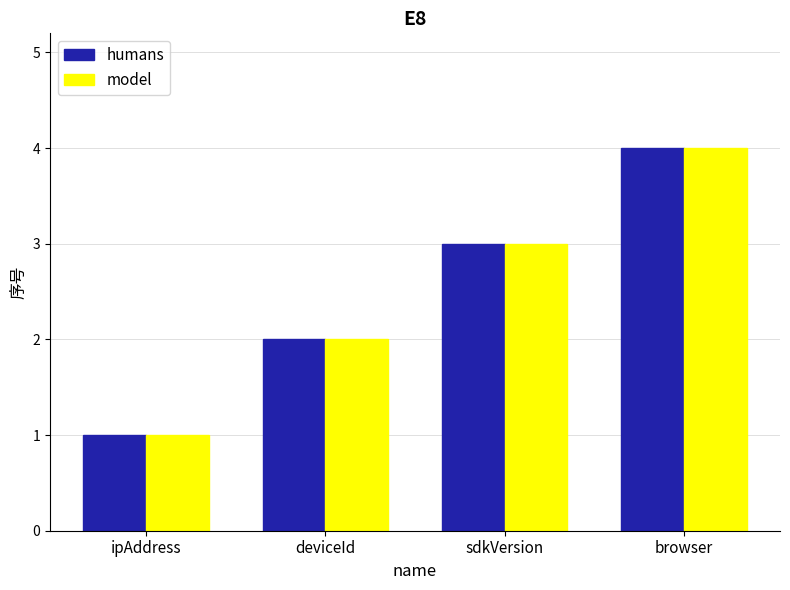

At which category is the sum across all series the highest?

browser